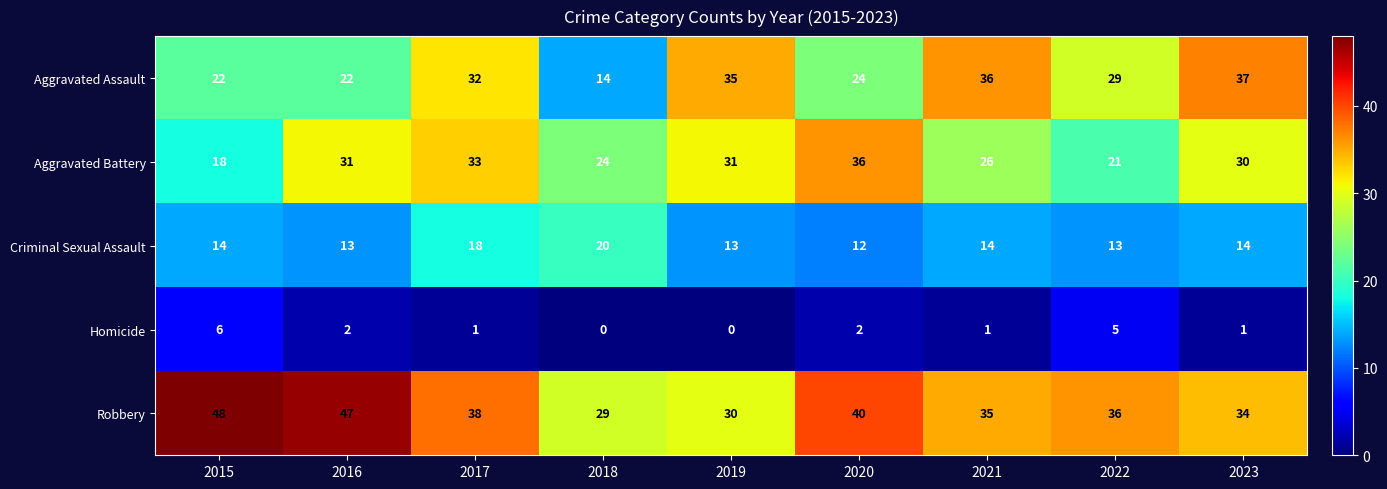

How many data points in Homicide are less than 1?

2